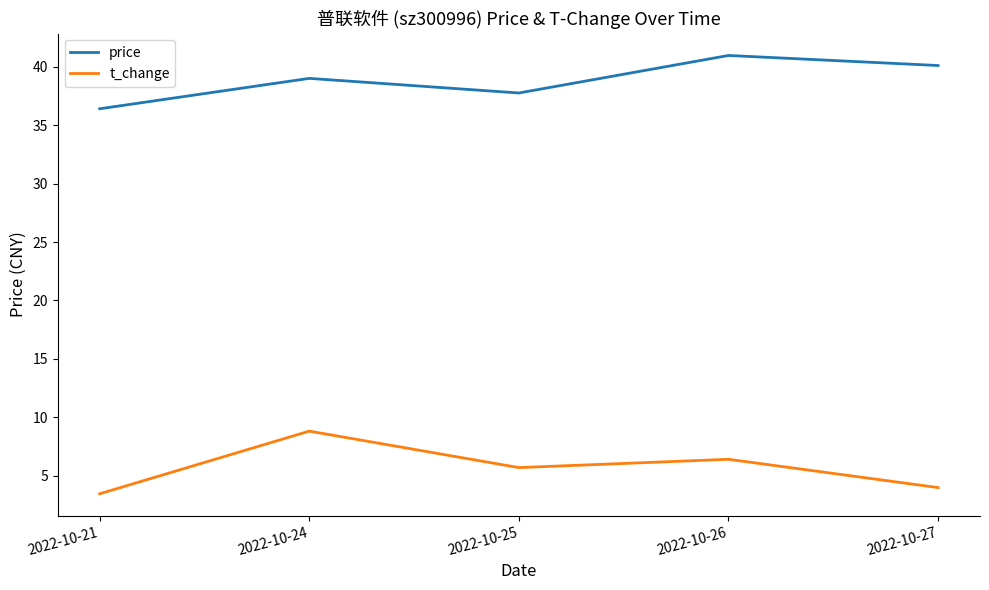

The price series shows 60.8 at 2022-10-21. True or false?

False